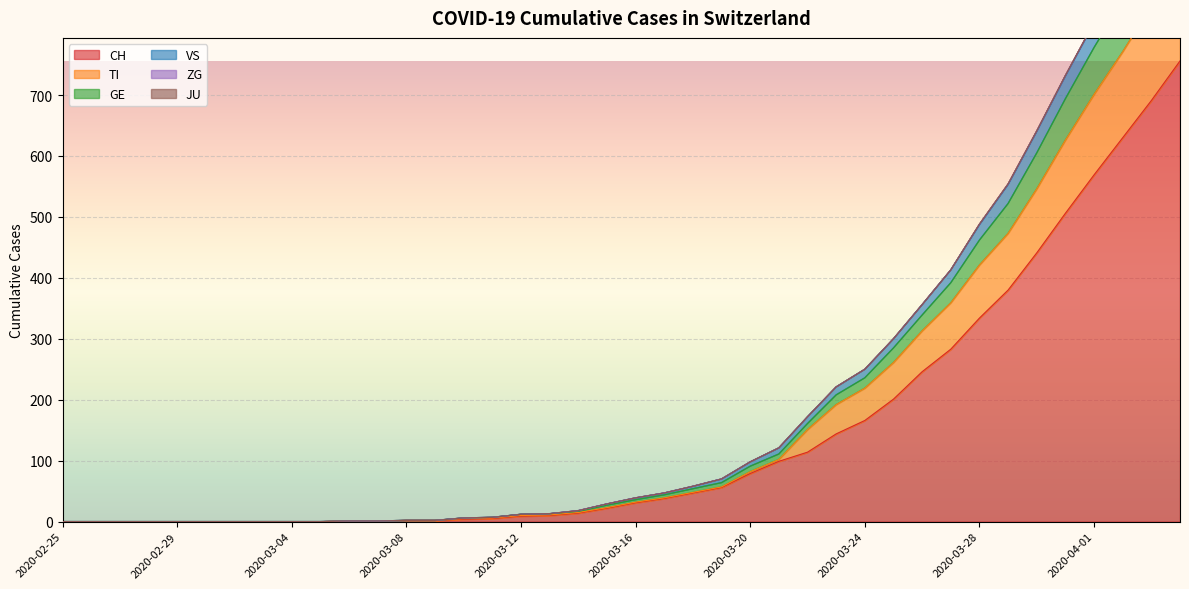

Is the value of VS at 2020-02-27 greater than the value of CH at 2020-02-27?

No